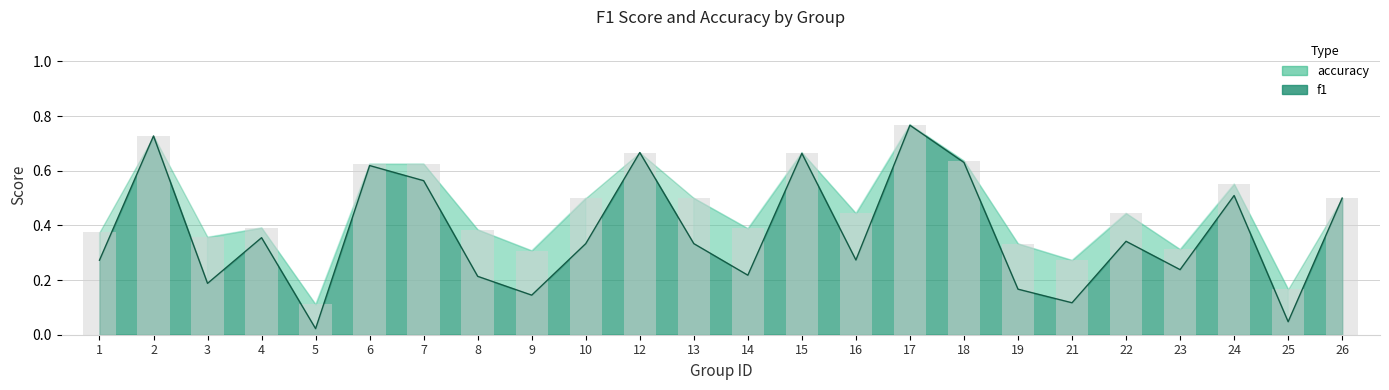

Which series has the largest total across all categories?

accuracy